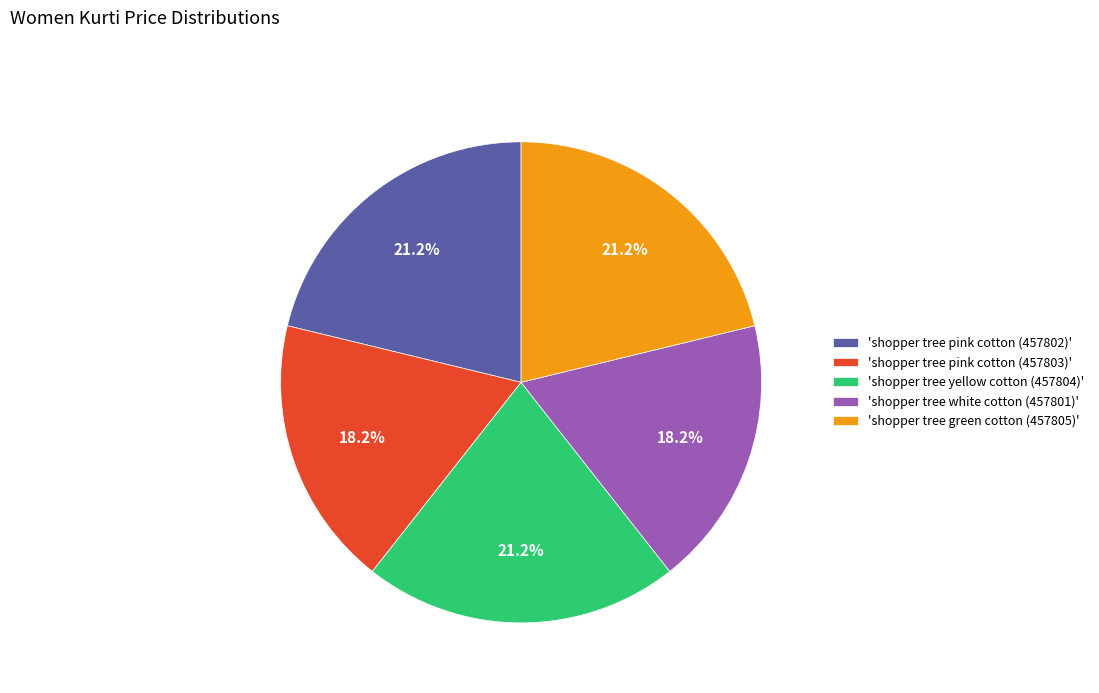

What is the total percentage of 'shopper tree pink cotton (457803)' and 'shopper tree yellow cotton (457804)'?

39.4%